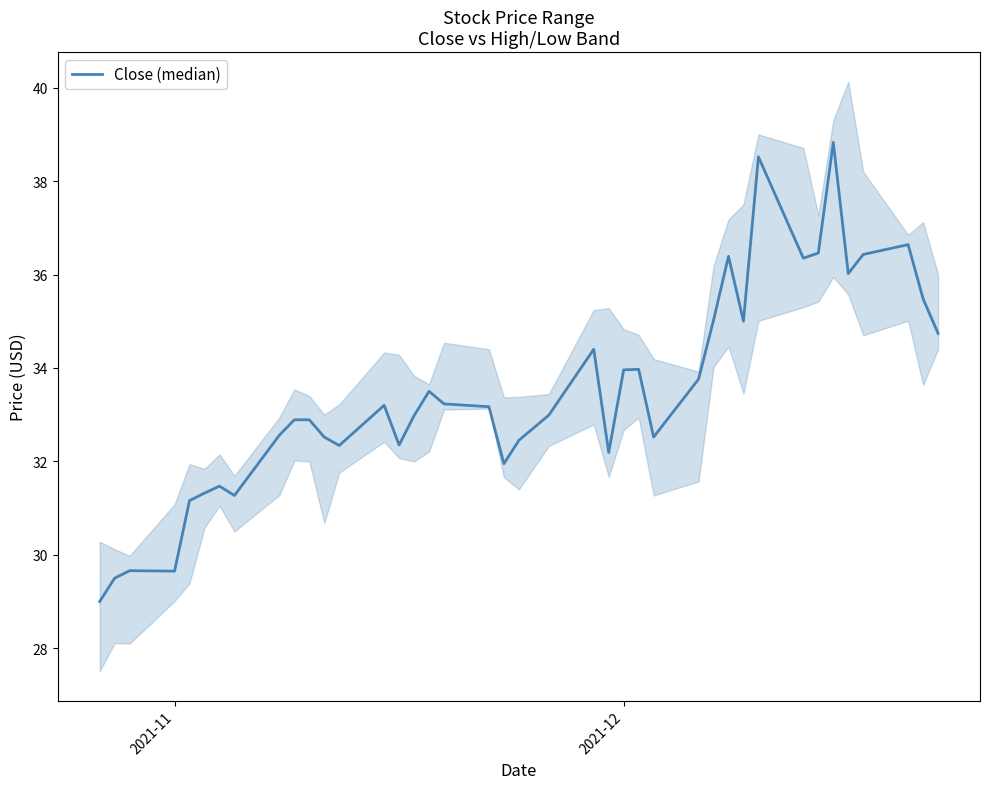

What is the smallest value displayed?

29.0